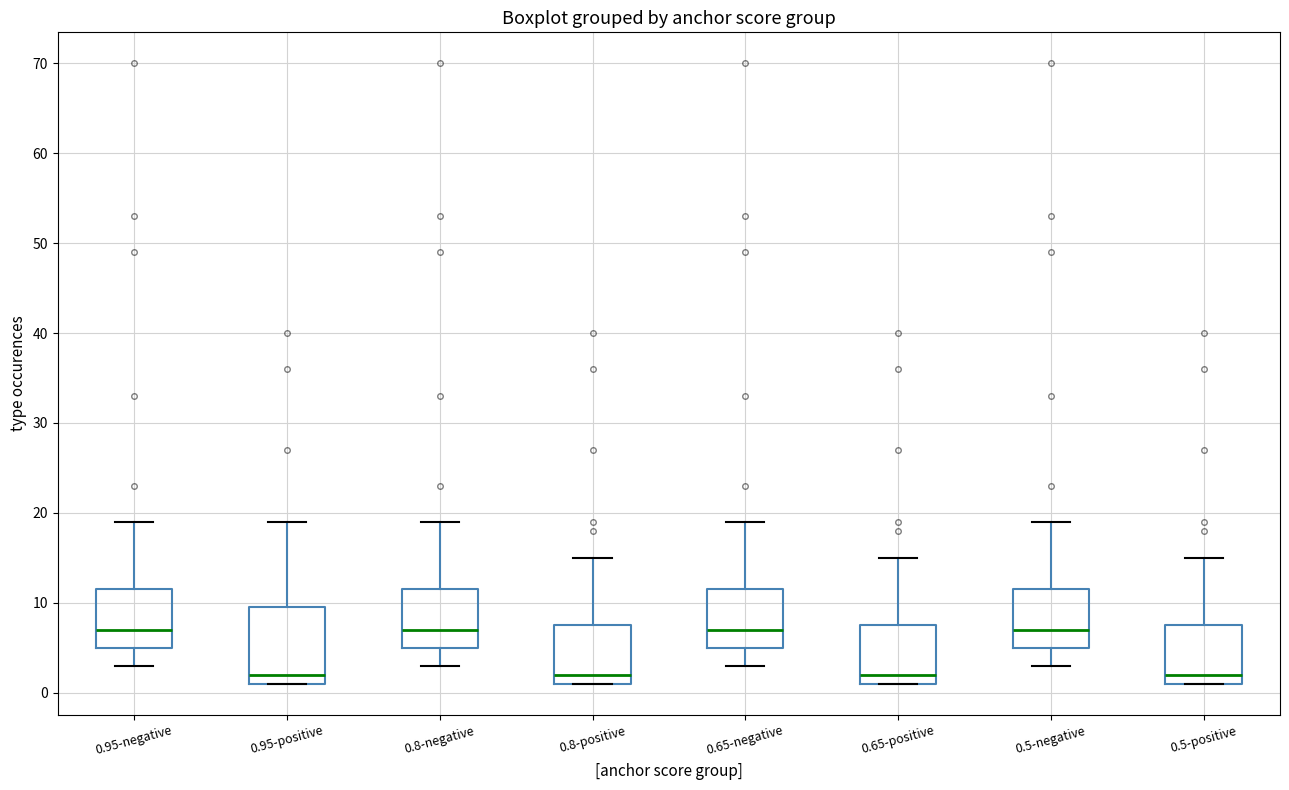

Reading left to right, transcribe this box plot: for each box, give where its median line is, the range the box spans, and where its two whiskers end, as read against the y-axis. The values are not printed on the chart, so give them approximately, as read against the axis.

0.95-negative: median 7, box 5 to 12, whiskers 3 to 19
0.95-positive: median 2, box 1 to 10, whiskers 1 to 19
0.8-negative: median 7, box 5 to 12, whiskers 3 to 19
0.8-positive: median 2, box 1 to 8, whiskers 1 to 15
0.65-negative: median 7, box 5 to 12, whiskers 3 to 19
0.65-positive: median 2, box 1 to 8, whiskers 1 to 15
0.5-negative: median 7, box 5 to 12, whiskers 3 to 19
0.5-positive: median 2, box 1 to 8, whiskers 1 to 15